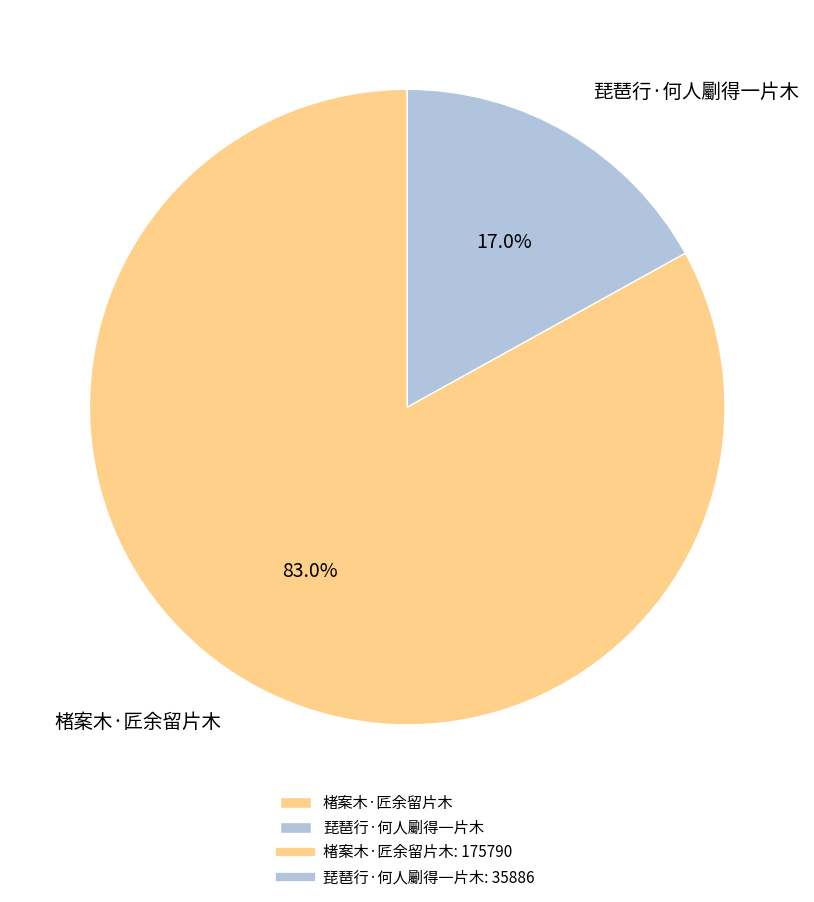

Which category has the biggest portion of the pie?

楮案木·匠余留片木